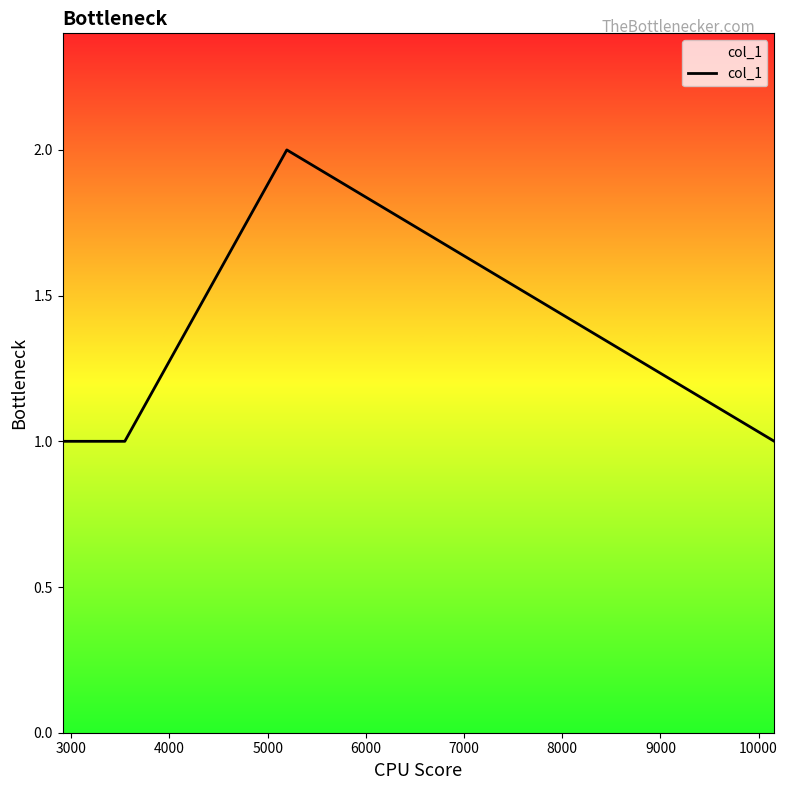

How many categories are shown in the chart?

4